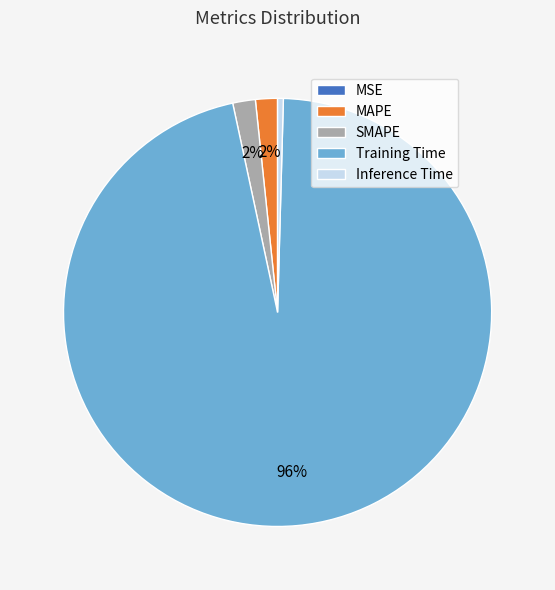

Do SMAPE and MAPE together represent more than half of the pie?

No